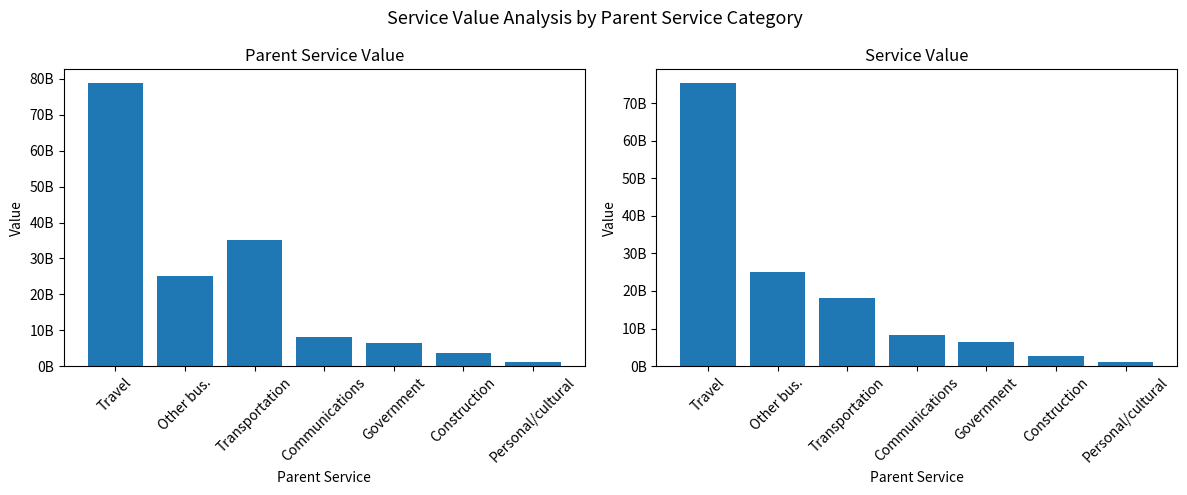

Which series changed the most between Other bus. and Communications?

Parent Service Value